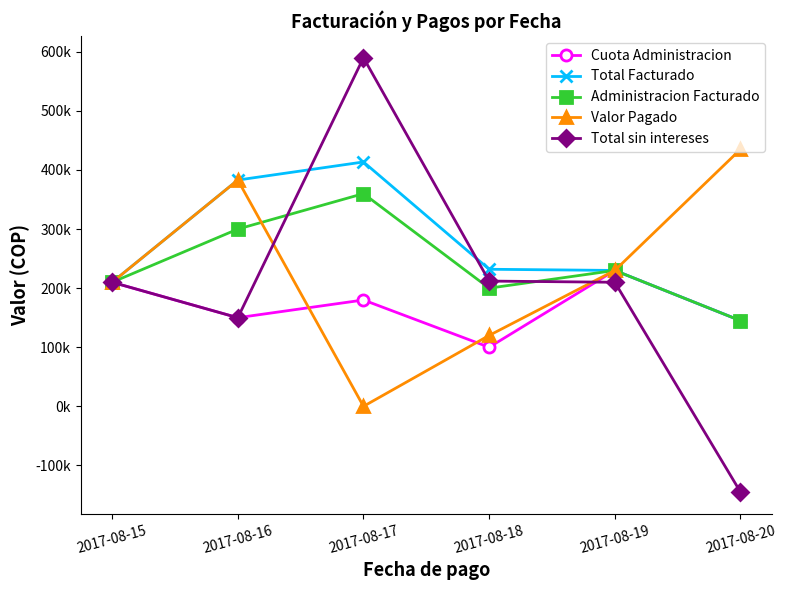

Which category has the highest value in the Administracion Facturado series?

2017-08-17